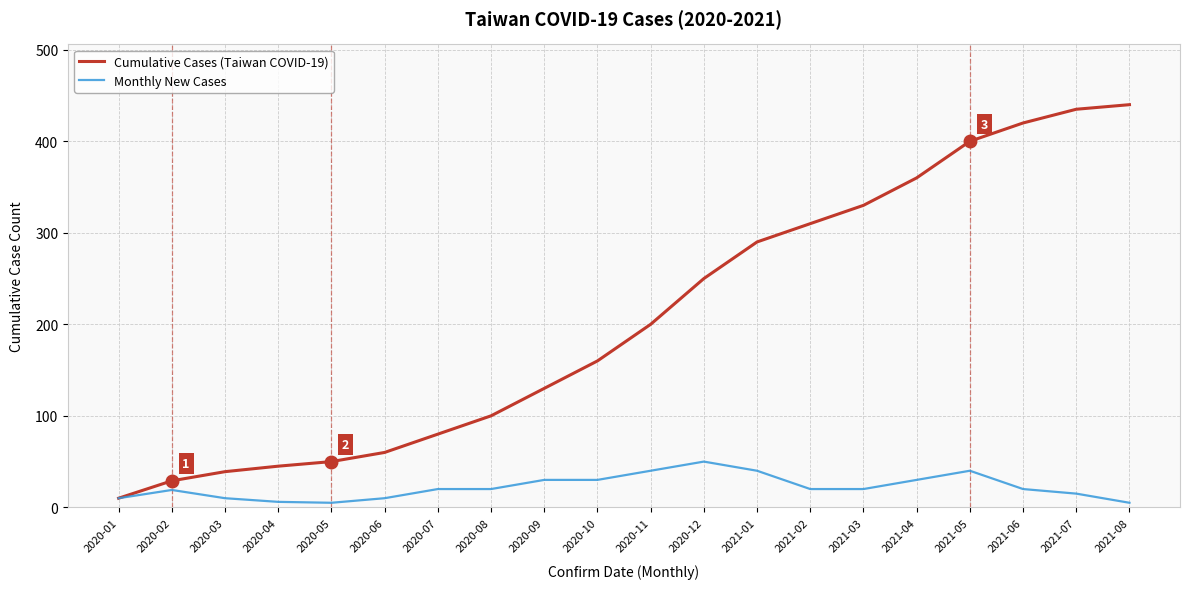

Which series has the widest spread of values?

Cumulative Cases (Taiwan COVID-19)